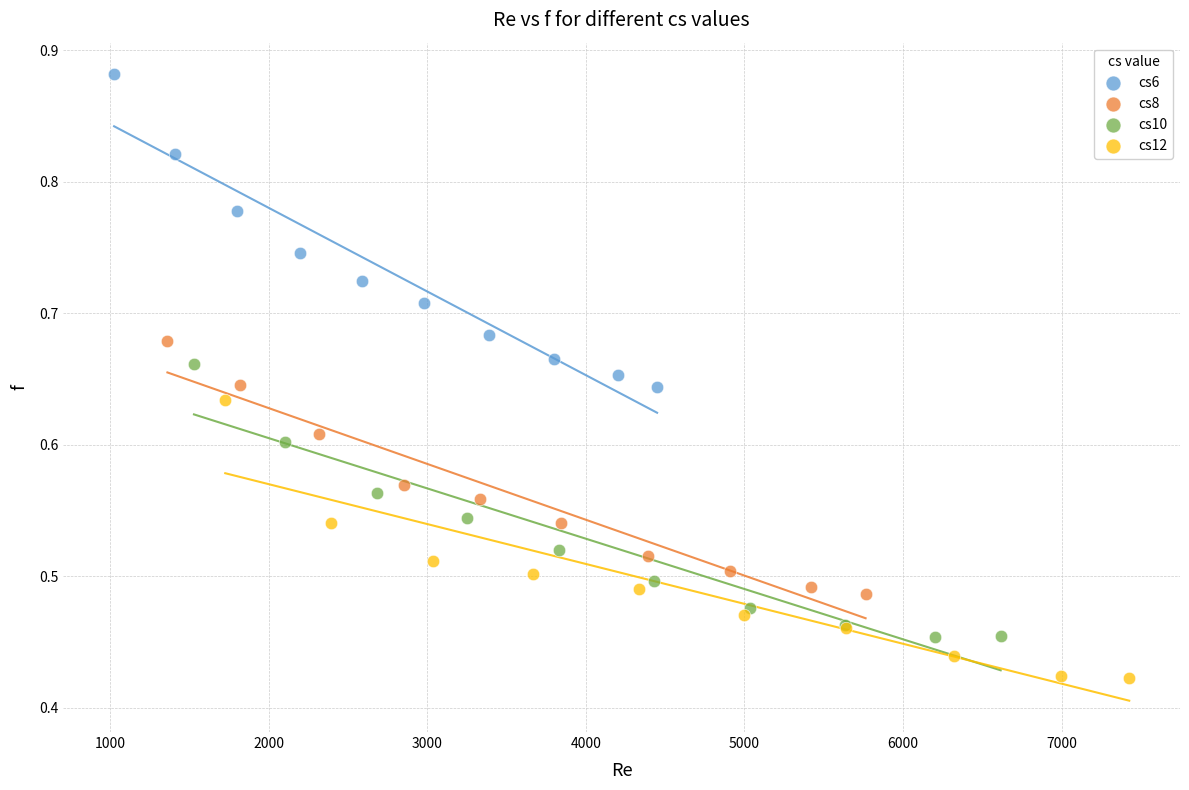

Which series reaches the maximum Y coordinate?

cs6